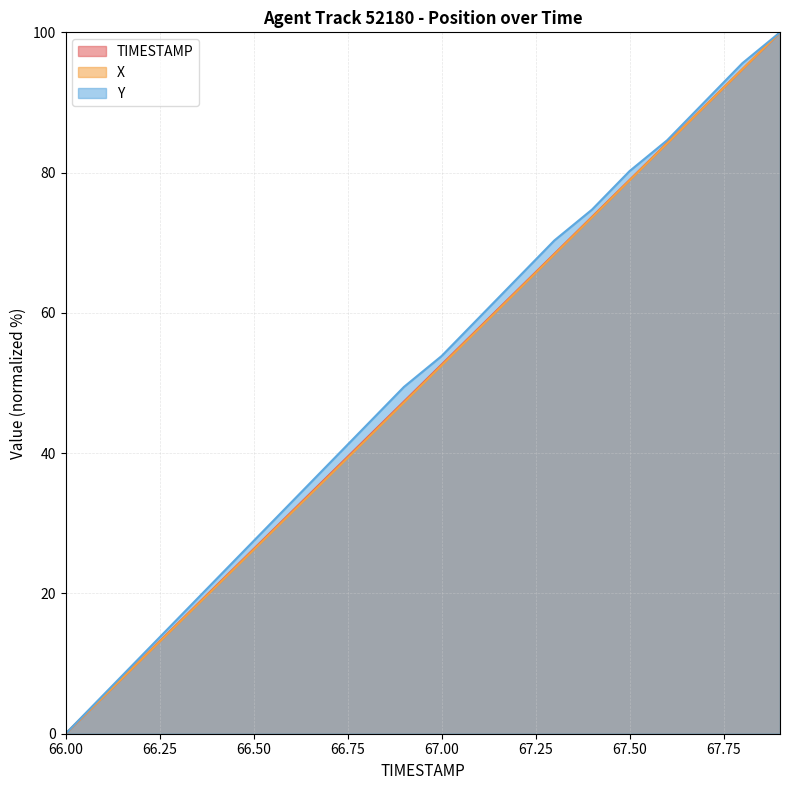

True or false: TIMESTAMP and X cross at least once.

False